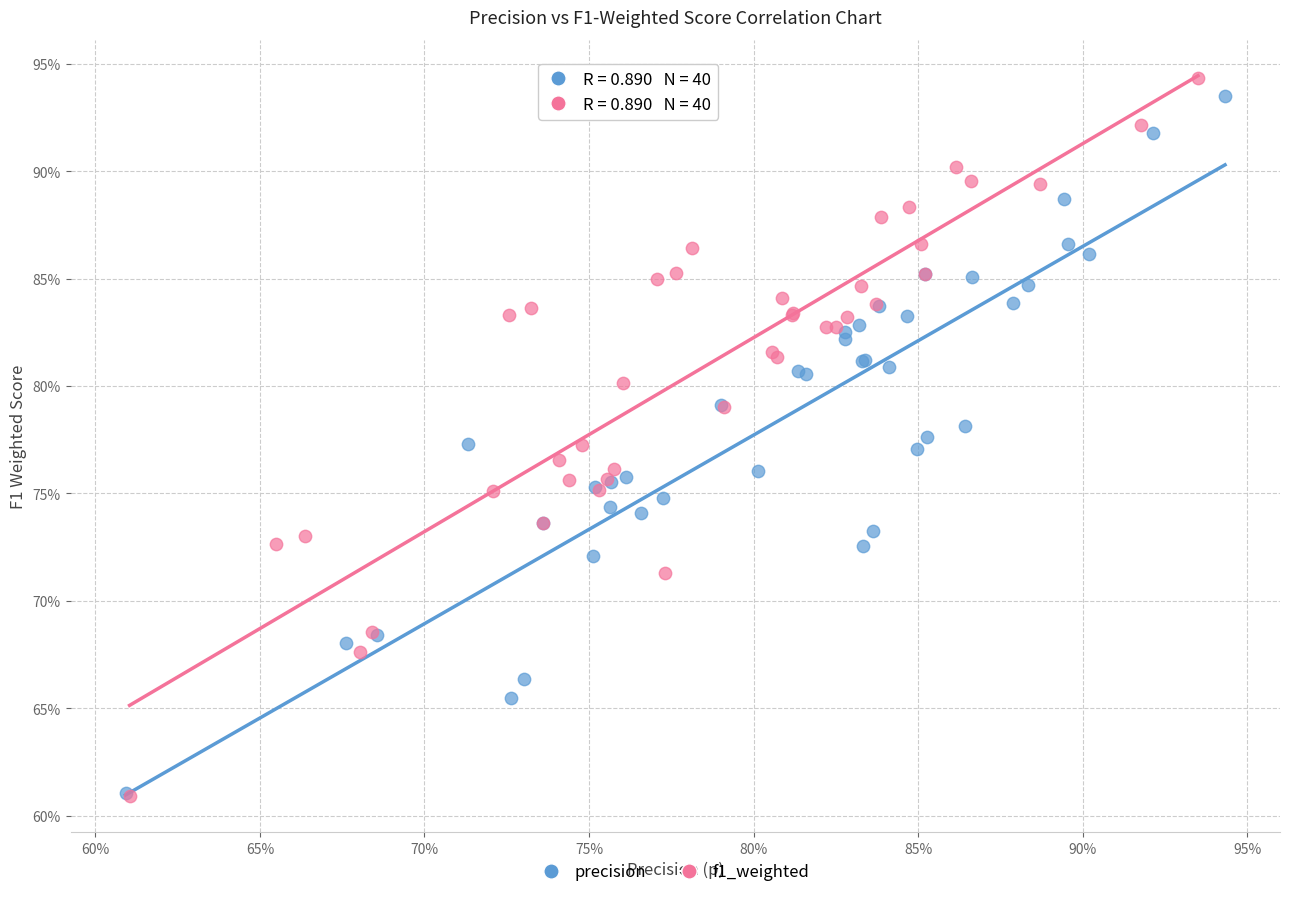

Which series has the widest spread of Y values?

f1_weighted